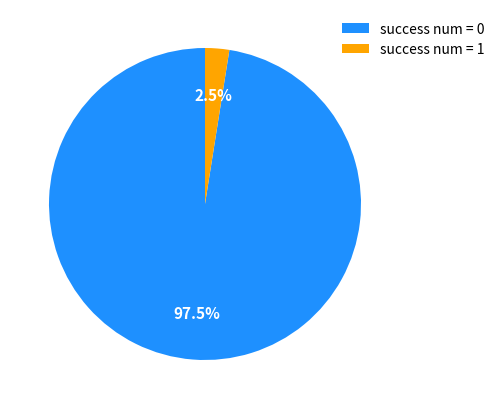

Which slice represents more than half of the pie?

success num = 0